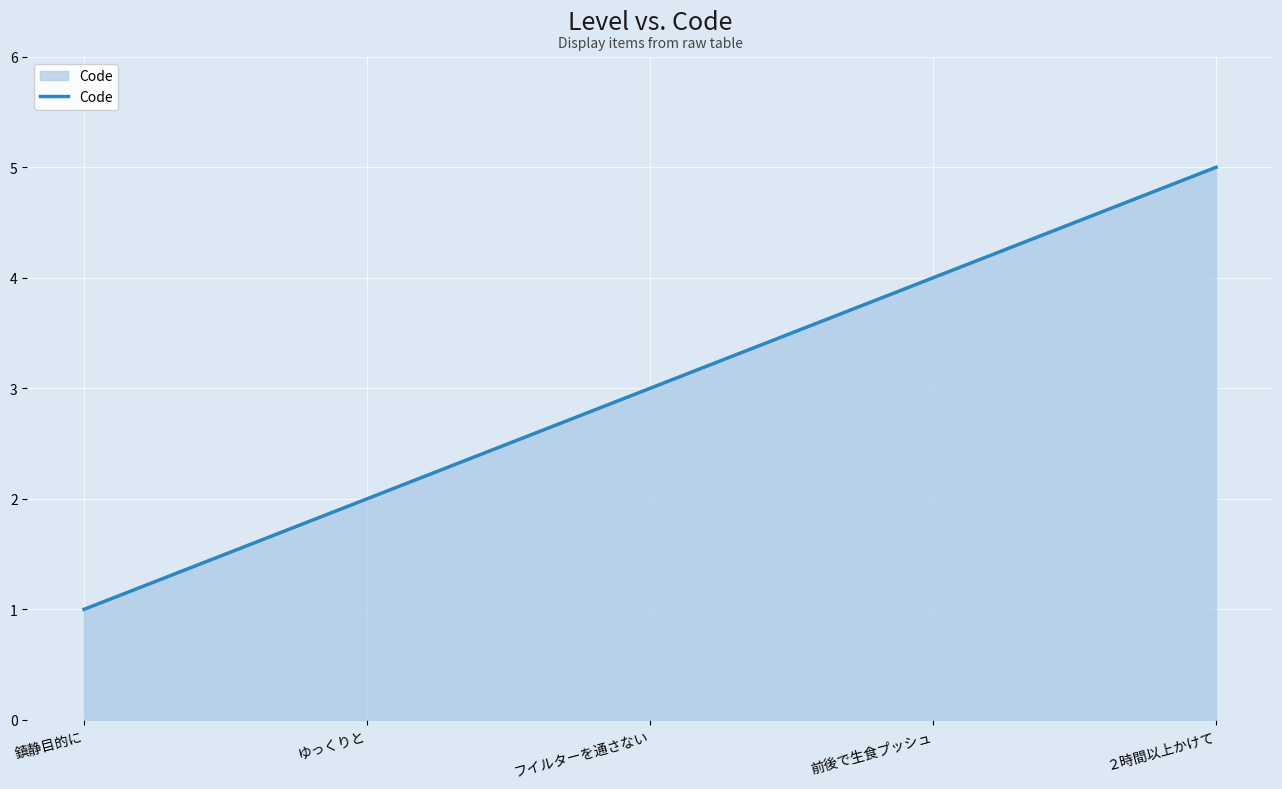

Approximately how many times larger is the value at フイルターを通さない compared to ゆっくりと?

1.5